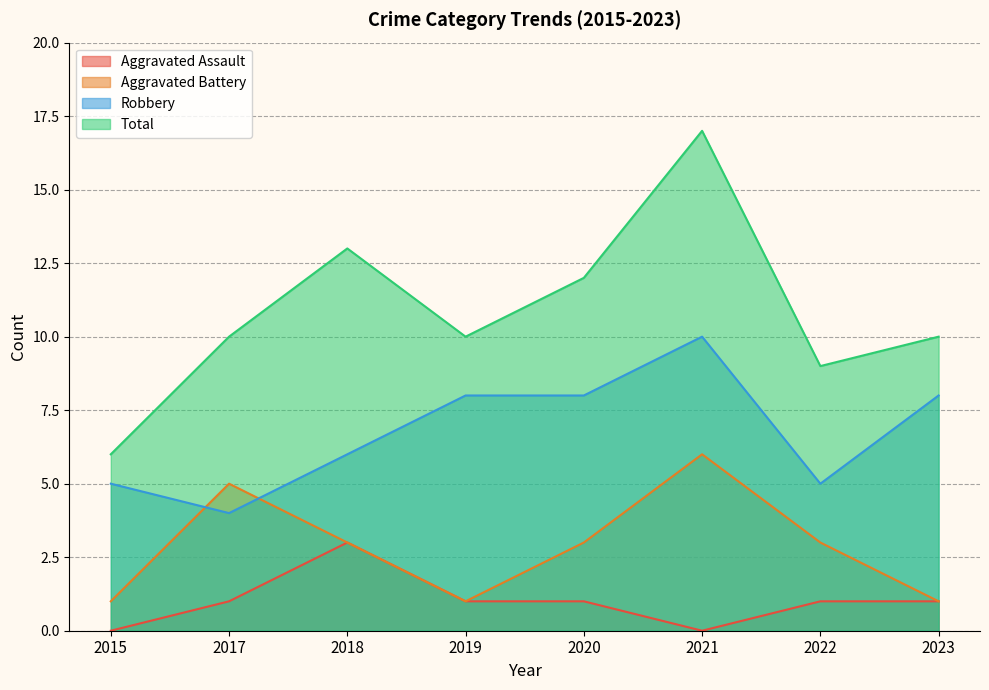

What is the value of the Aggravated Assault point at the 7th from the left?

1